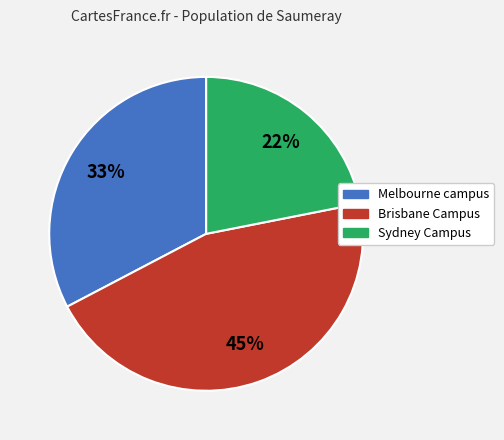

To the nearest percent, what portion does Brisbane Campus represent?

45%